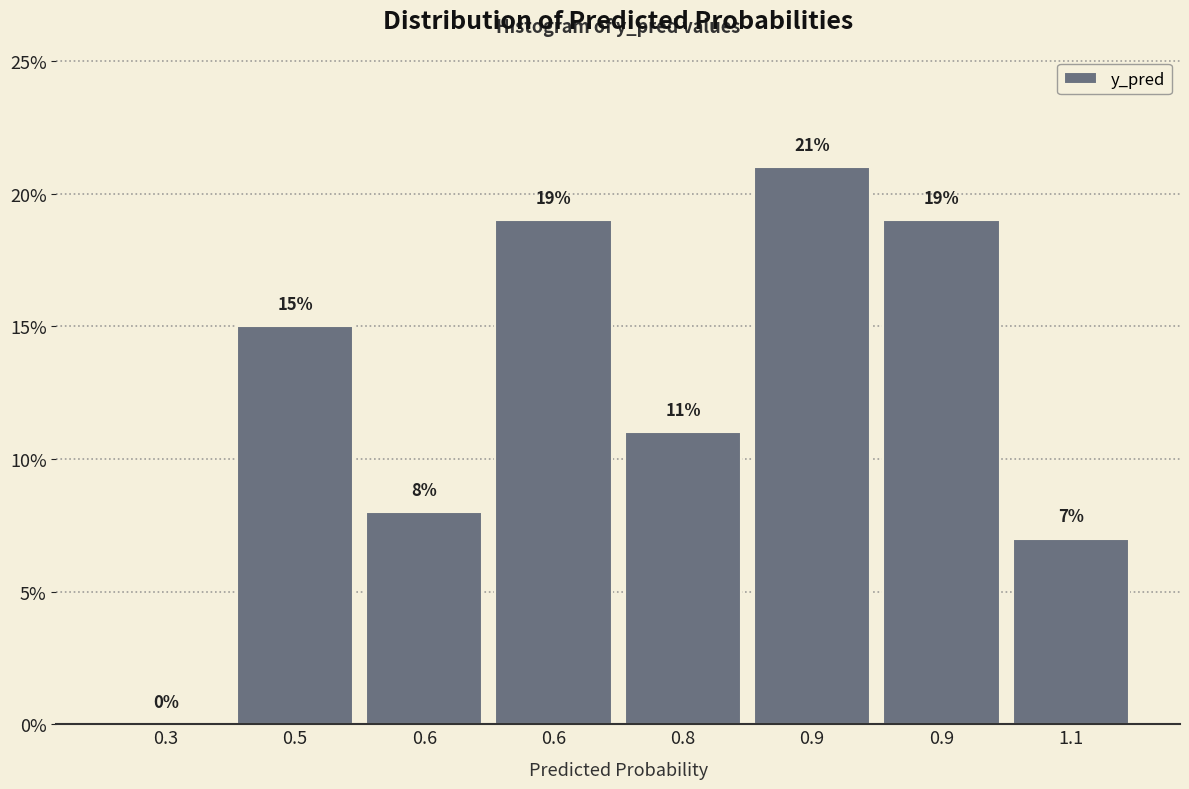

Are the bars horizontal?

No